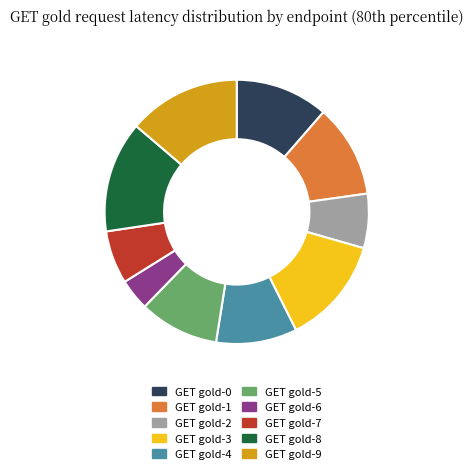

The GET gold-0 slice represents 26% of the pie. True or false?

False